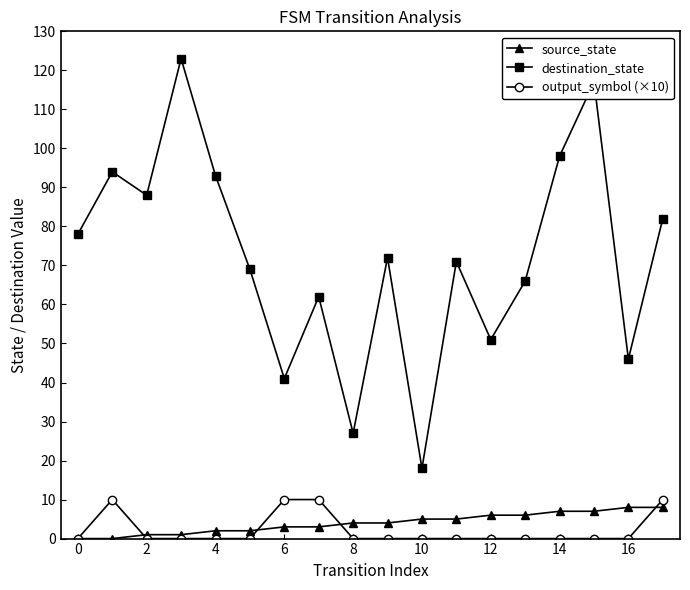

What is the average value of the source_state series?

4